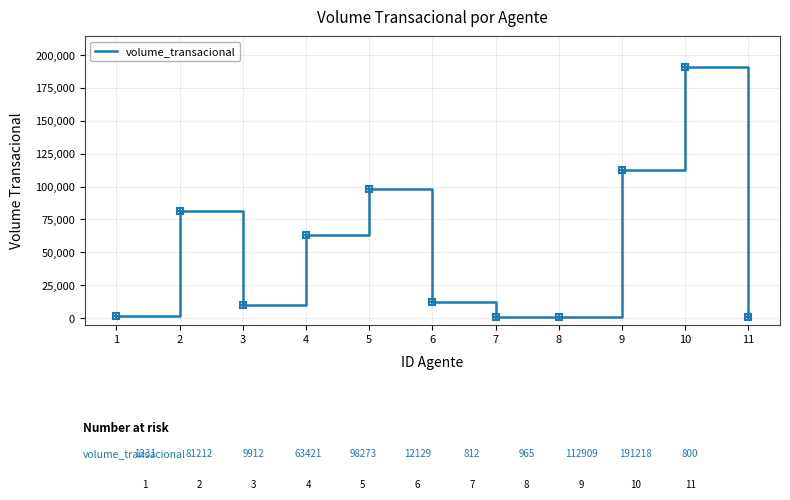

How many values are below 12129?

5